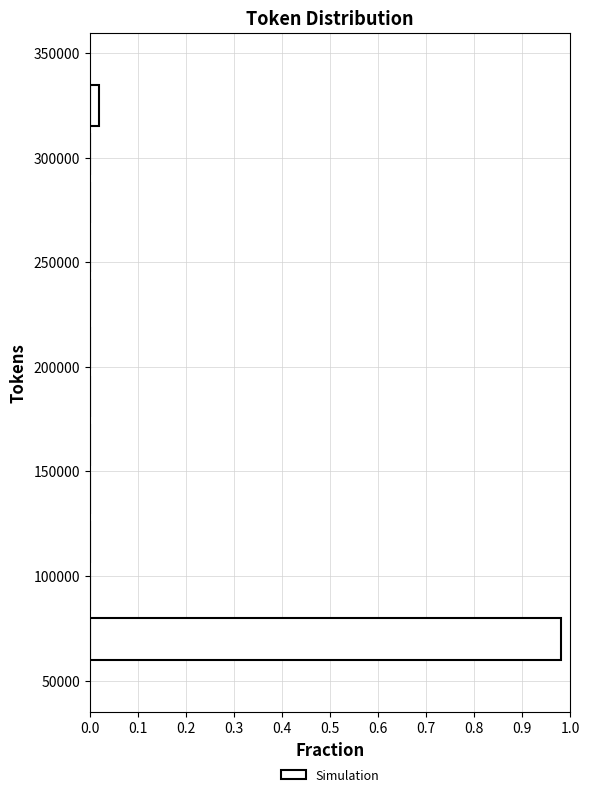

Reading bottom to top, list every bar in this chart as the range it spans on the y-axis followed by its length. Neither the bar edges nor the lengths are printed on the chart, so give them approximately, as read against the axes.

60000 to 80000: 0.98
80000 to 105000: 0
105000 to 130000: 0
130000 to 150000: 0
150000 to 175000: 0
175000 to 195000: 0
195000 to 220000: 0
220000 to 245000: 0
245000 to 265000: 0
265000 to 290000: 0
290000 to 315000: 0
315000 to 335000: 0.02